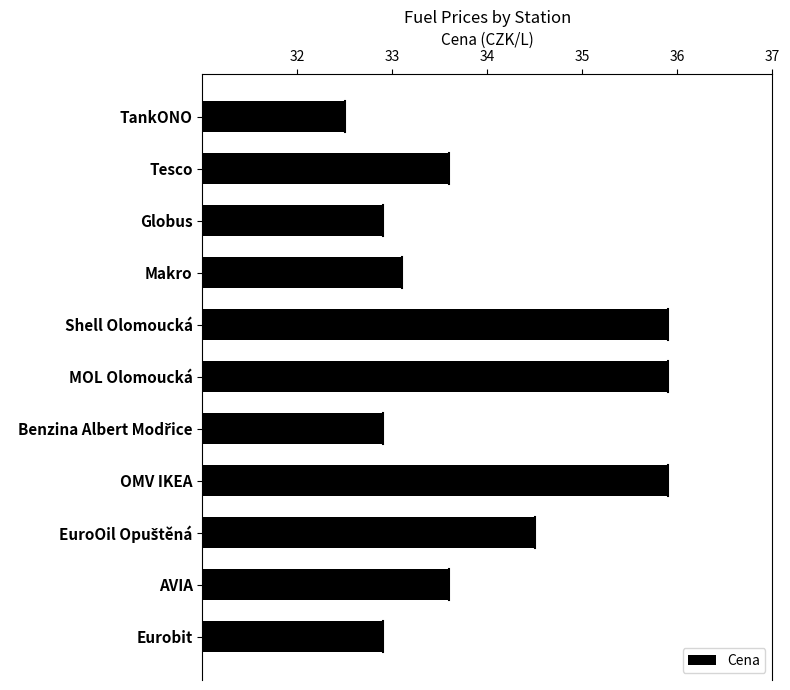

What is the ratio of the value at Makro to the value at Shell Olomoucká?

0.9